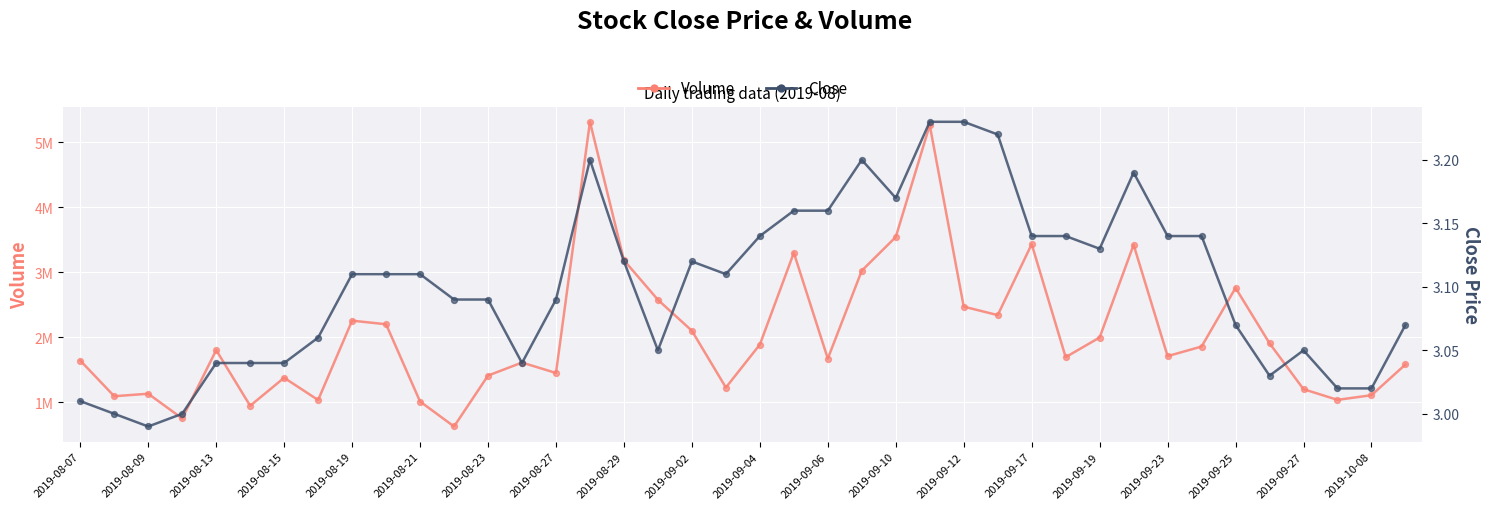

At how many categories does at least one series exceed 2513616?

10